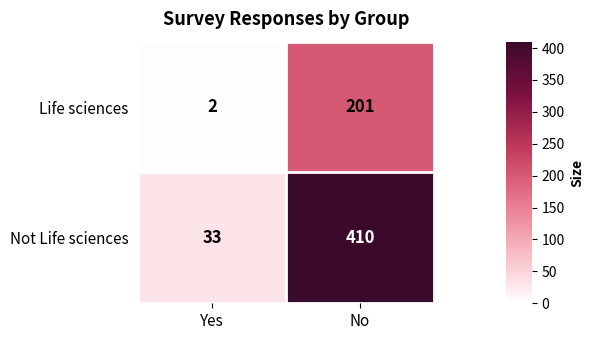

Which category has the lowest value across all series?

Yes